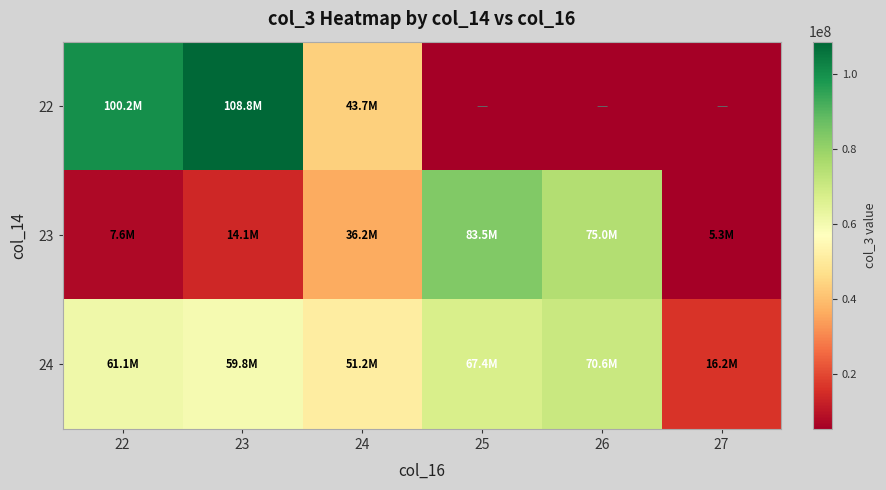

How many series are shown in this chart?

3